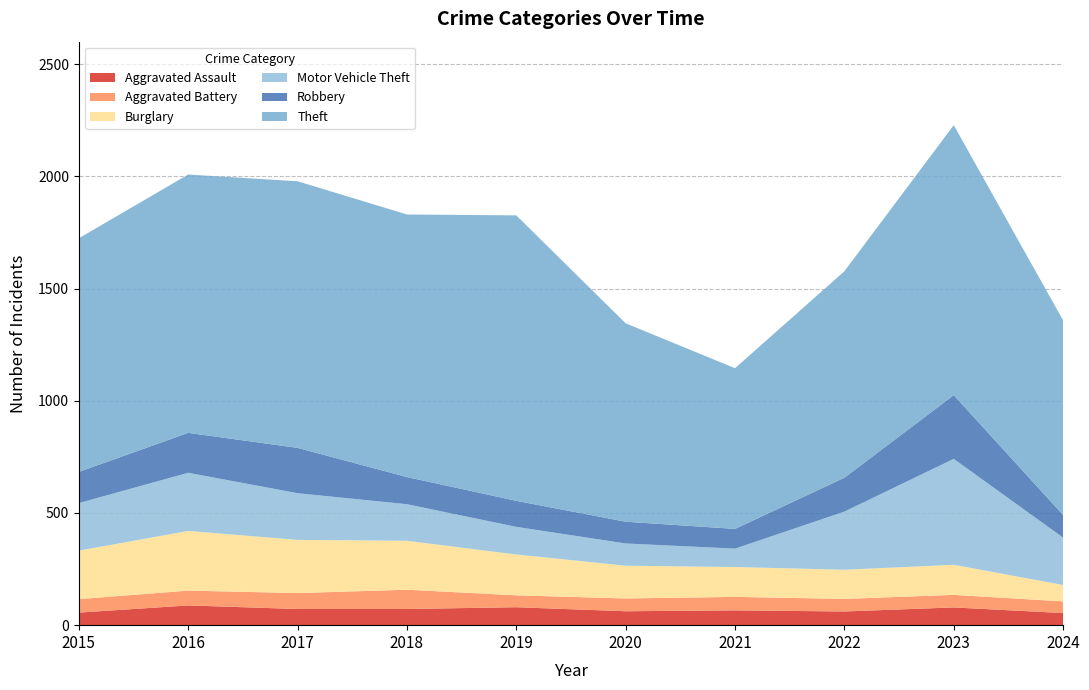

Reading right to left, extract all data points from this chart.

Aggravated Assault: 54	79	61	66	62	80	72	72	88	56
Aggravated Battery: 52	56	56	60	57	53	86	71	66	60
Burglary: 73	134	130	133	146	182	218	237	266	216
Motor Vehicle Theft: 211	472	259	82	99	123	163	208	259	212
Robbery: 101	284	151	88	97	116	121	202	178	139
Theft: 867	1203	920	716	884	1272	1170	1188	1151	1041